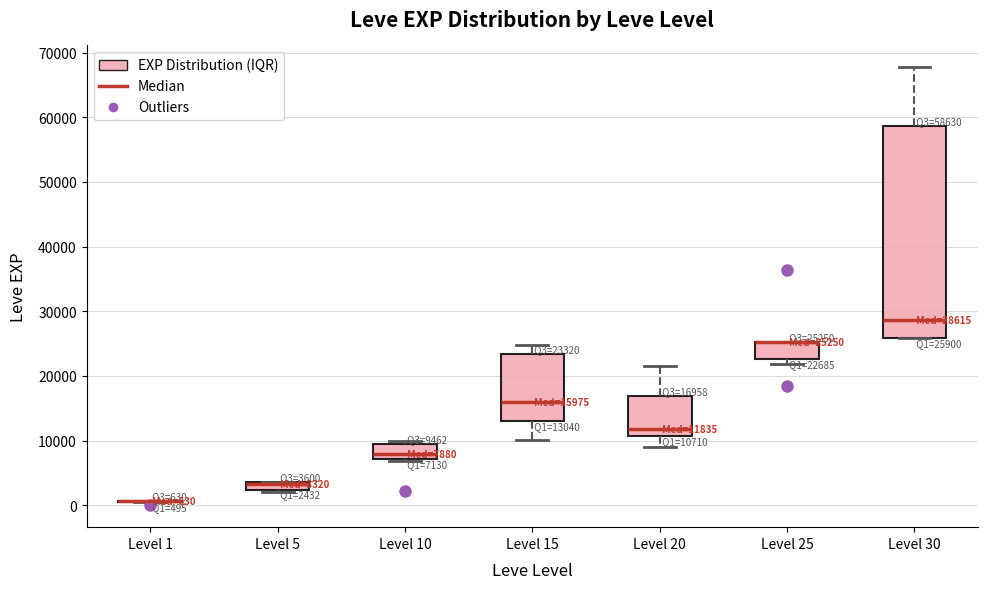

Comparing the boxes themselves (not the whiskers), which one is the tallest?

Level 30